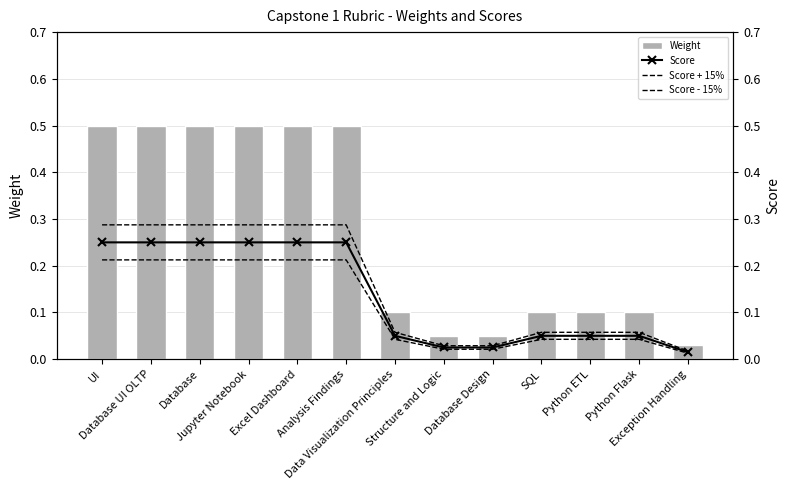

What position from the right is Python Flask?

2